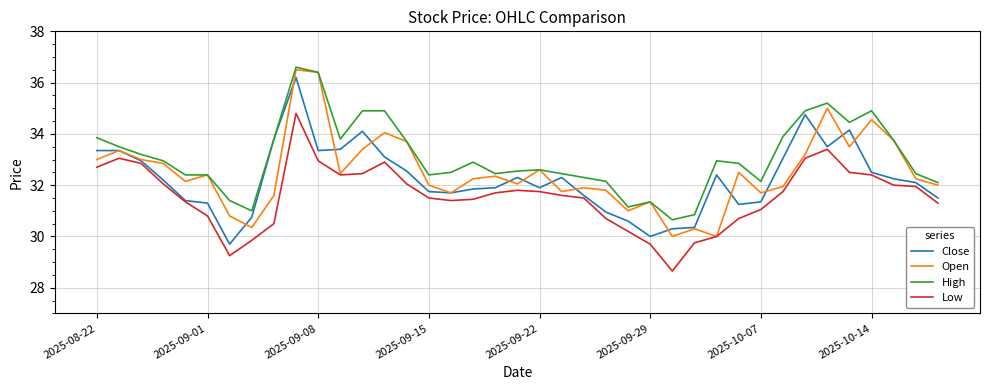

True or false: Low and High intersect in this chart.

False